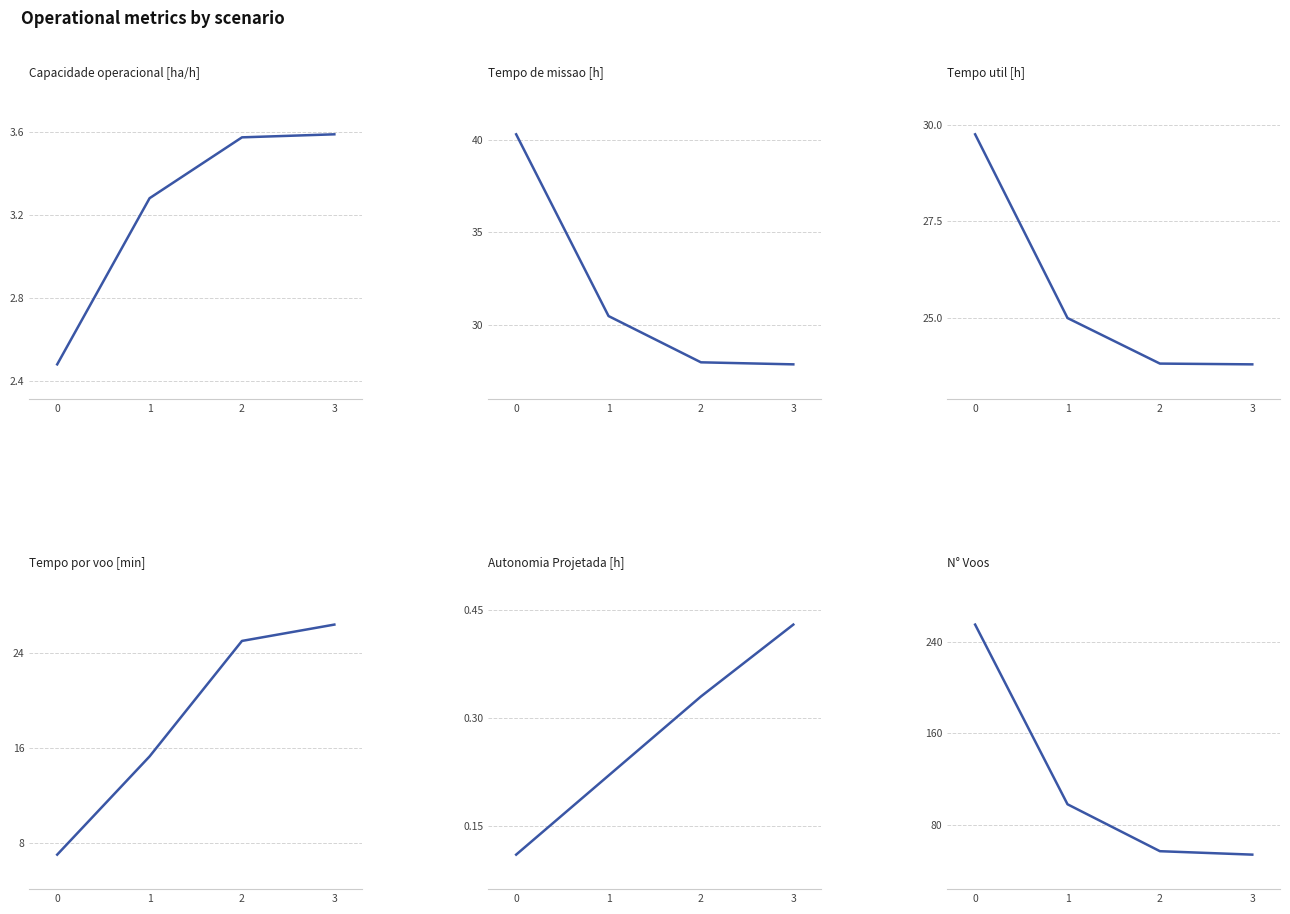

At 0, list the series in order from largest to smallest.

N° Voos, Tempo de missao [h], Tempo util [h], Tempo por voo [min], Capacidade operacional [ha/h], Autonomia Projetada [h]